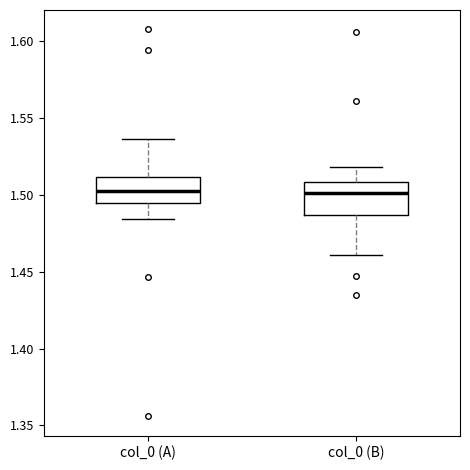

Reading left to right, transcribe this box plot: for each box, give where its median line is, the range the box spans, and where its two whiskers end, as read against the y-axis. The values are not printed on the chart, so give them approximately, as read against the axis.

col_0 (A): median 1.500, box 1.495 to 1.510, whiskers 1.485 to 1.535
col_0 (B): median 1.500, box 1.485 to 1.510, whiskers 1.460 to 1.520